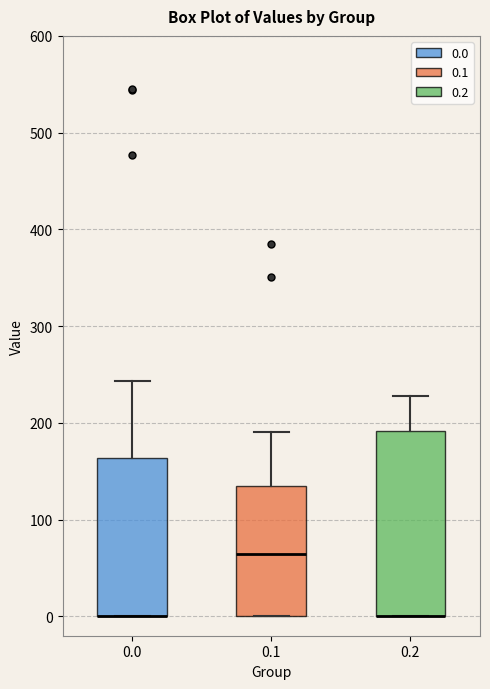

Reading left to right, transcribe this box plot: for each box, give where its median line is, the range the box spans, and where its two whiskers end, as read against the y-axis. The values are not printed on the chart, so give them approximately, as read against the axis.

0.0: median 0 (drawn on the box's lower edge), box 0 to 160, whiskers 0 to 240
0.1: median 60, box 0 to 130, whiskers 0 to 190
0.2: median 0 (drawn on the box's lower edge), box 0 to 190, whiskers 0 to 230